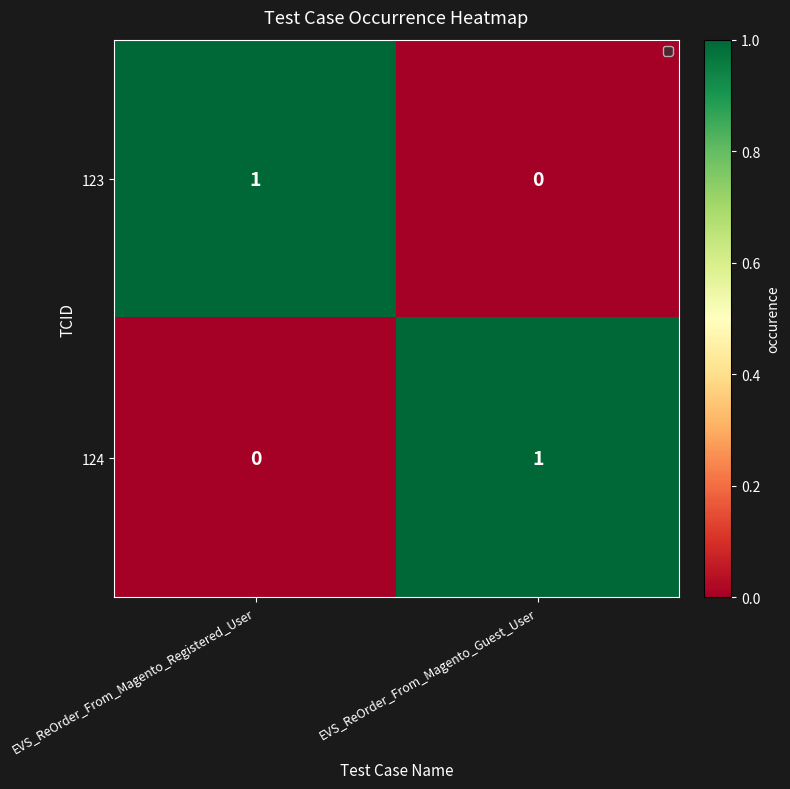

Is the value of 123 at EVS_ReOrder_From_Magento_Guest_User greater than the value of 124 at EVS_ReOrder_From_Magento_Guest_User?

No